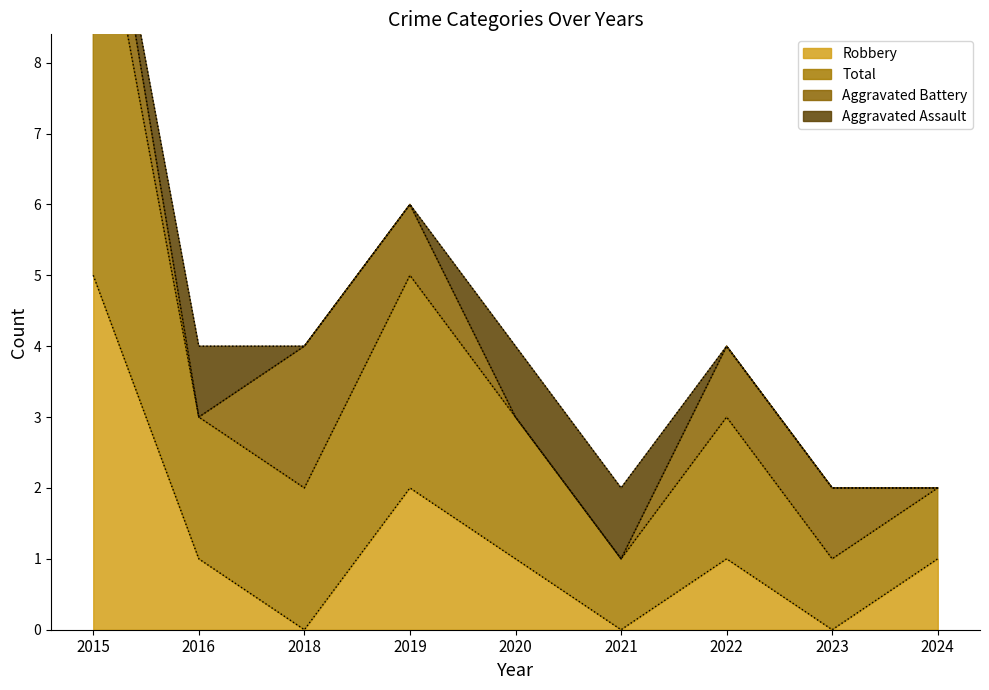

Which series has the largest range (max minus min)?

Total